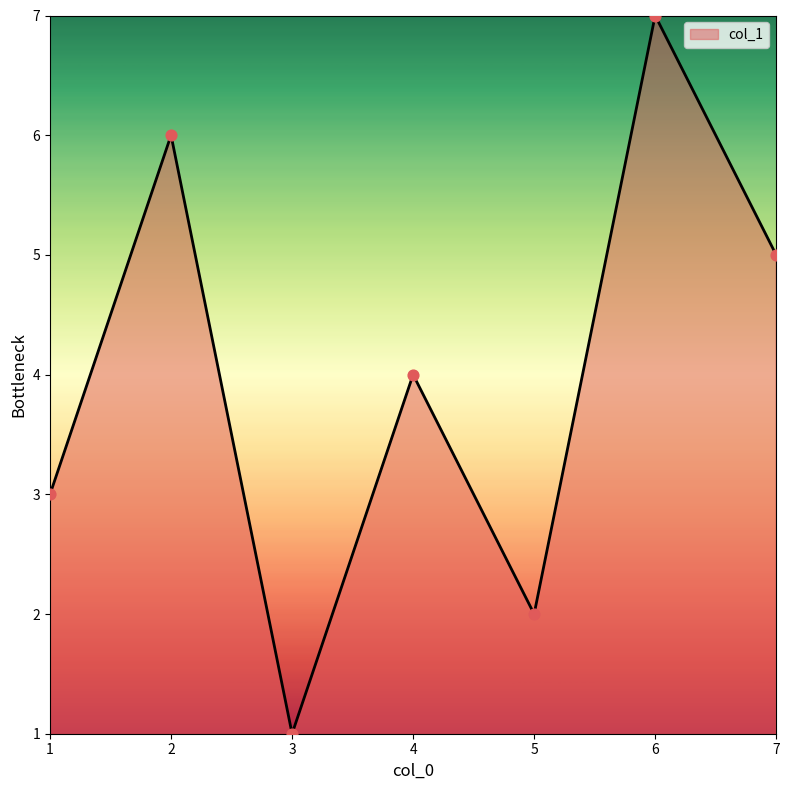

What is the change in value from 2 to 6?

+1